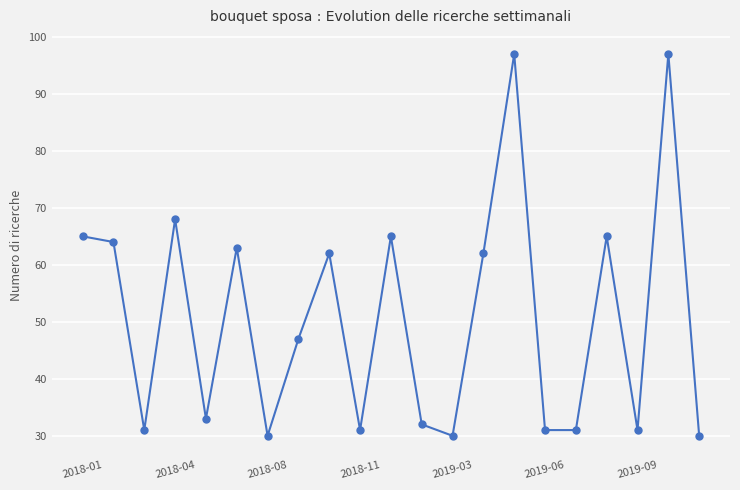

Reading right to left, transcribe all the data shown in this chart.

30	97	31	65	31	31	97	62	30	32	65	31	62	47	30	63	33	68	31	64	65